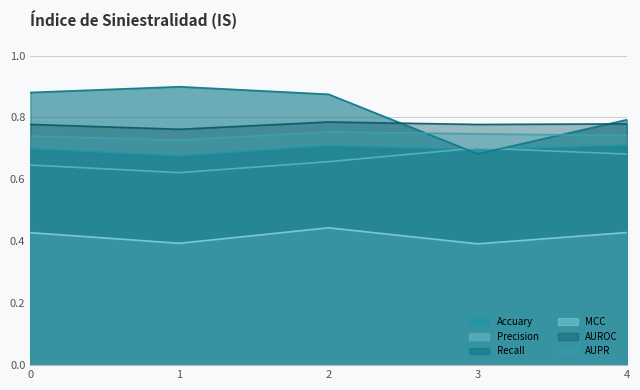

What is the value of the Accuary point at the 4th from the left?

0.7